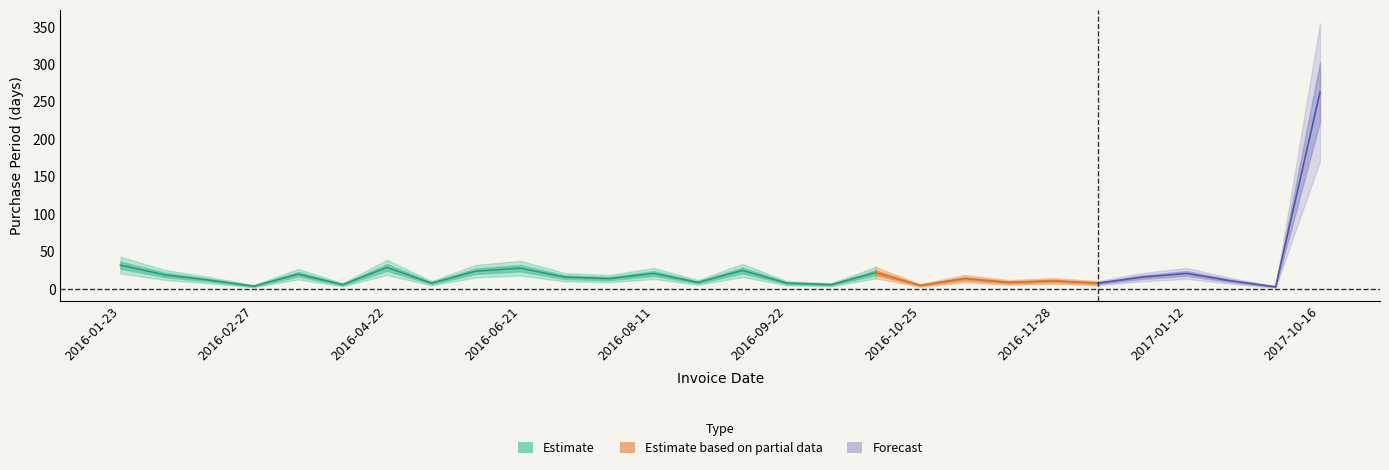

What is the ratio of the value at 2016-03-18 to the value at 2016-10-25?

4.0